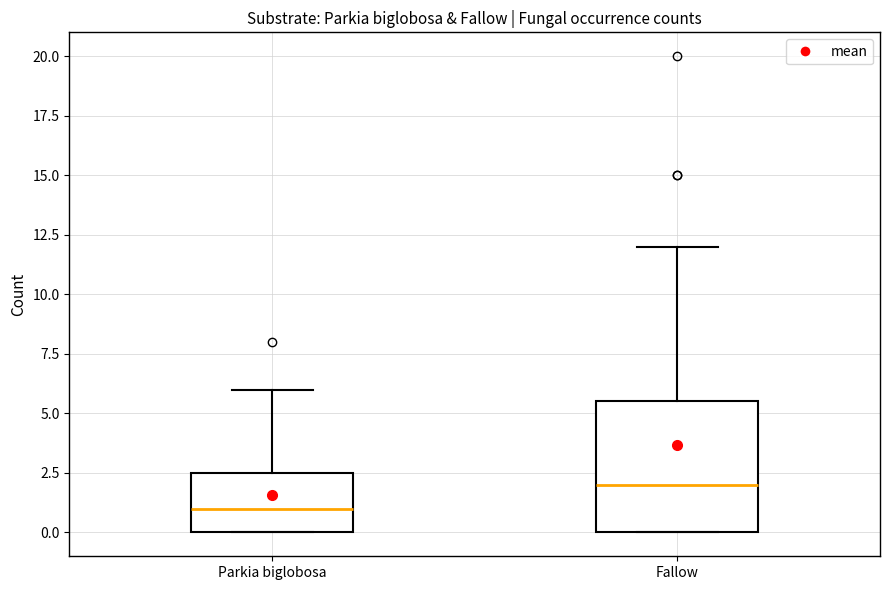

Which box's median line is the lowest?

Parkia biglobosa